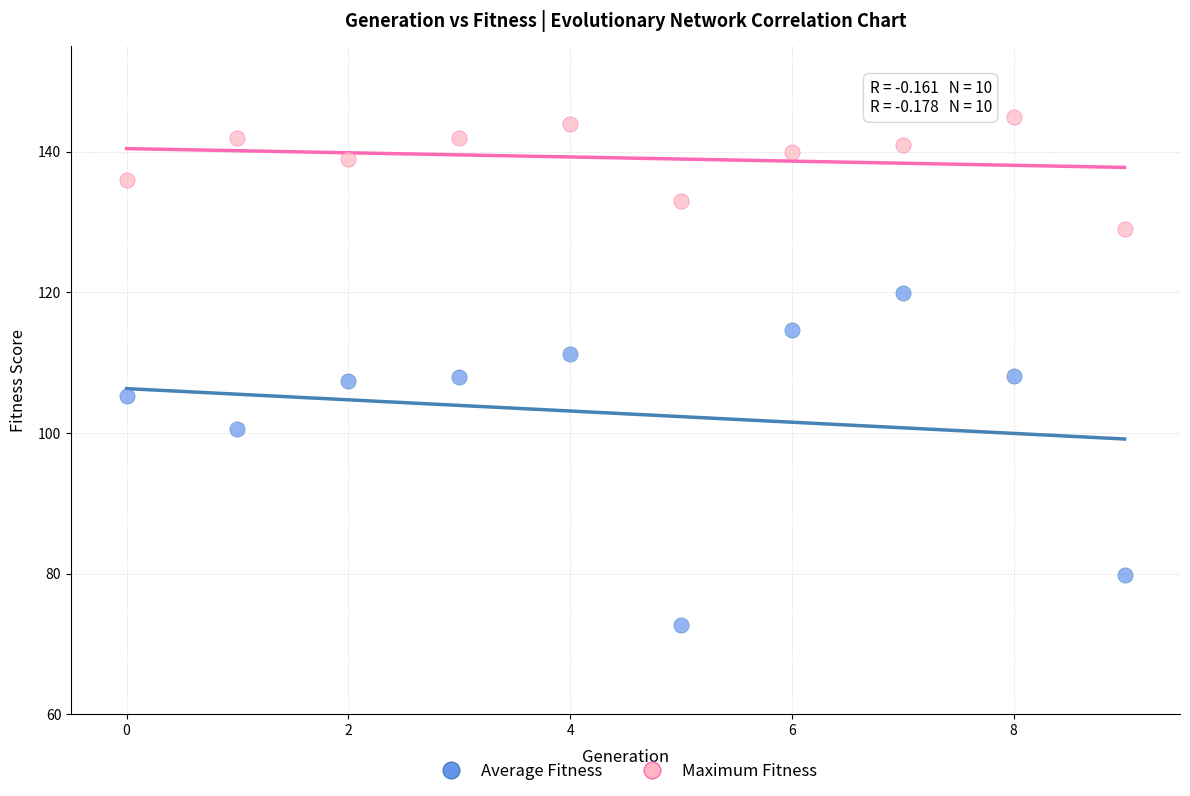

In the Average Fitness series, what Y value is closest to 96?

100.5